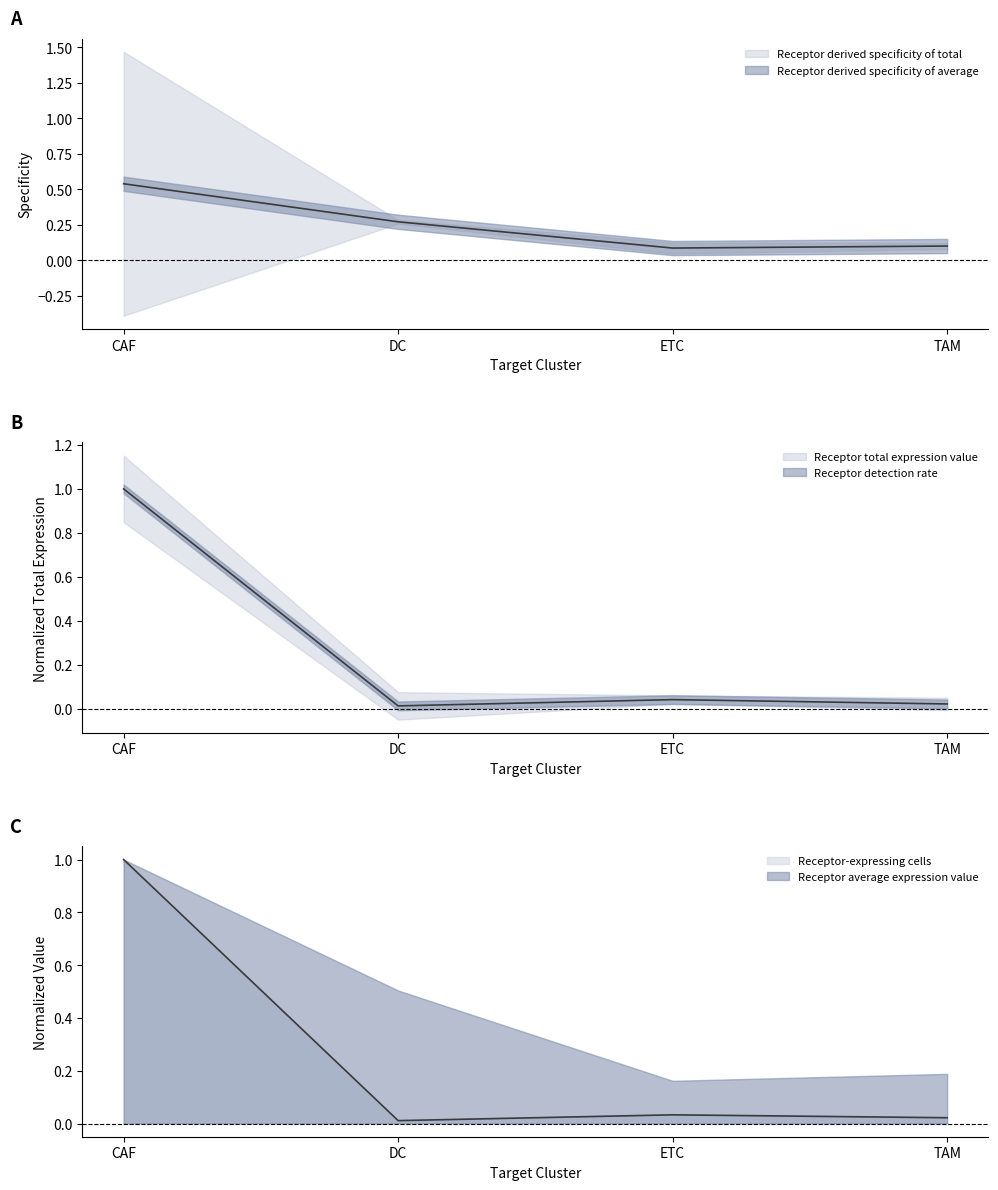

How many lines are shown in the chart?

3